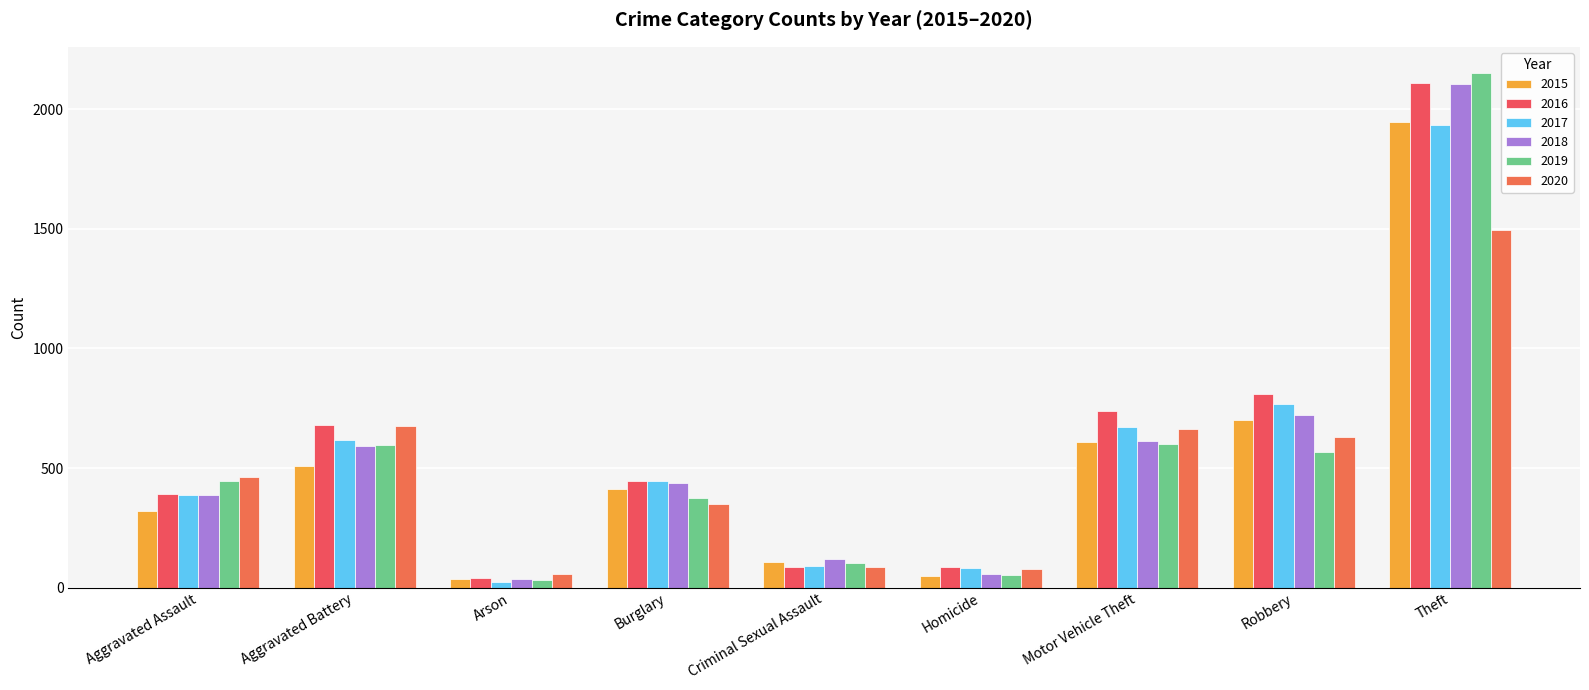

What is the value of the 2016 bar at the 8th from the left?

808